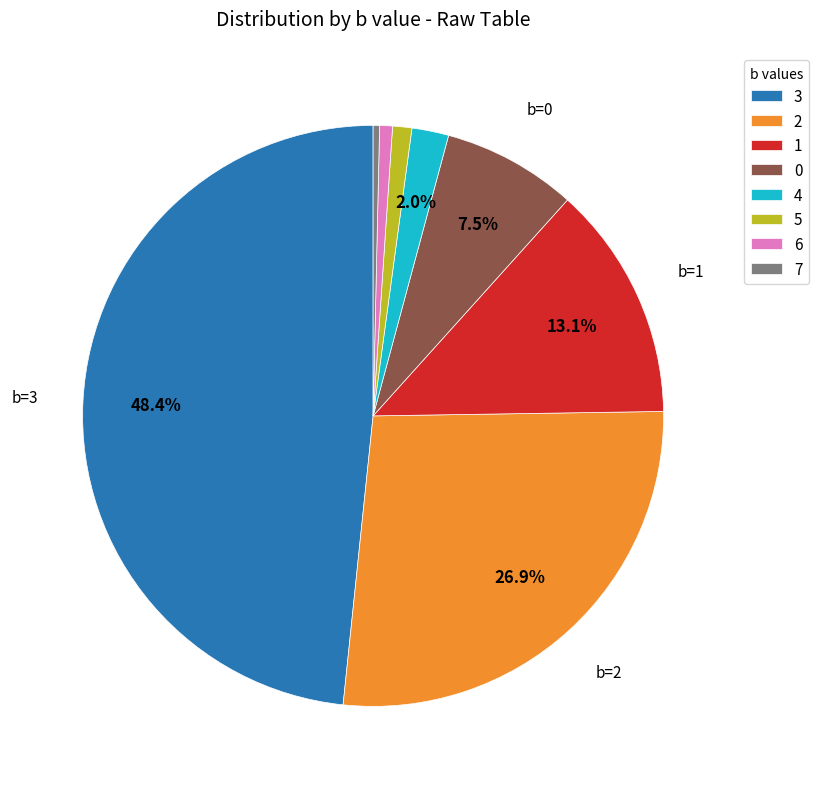

Is the sum of 3 and 7 greater than half?

No